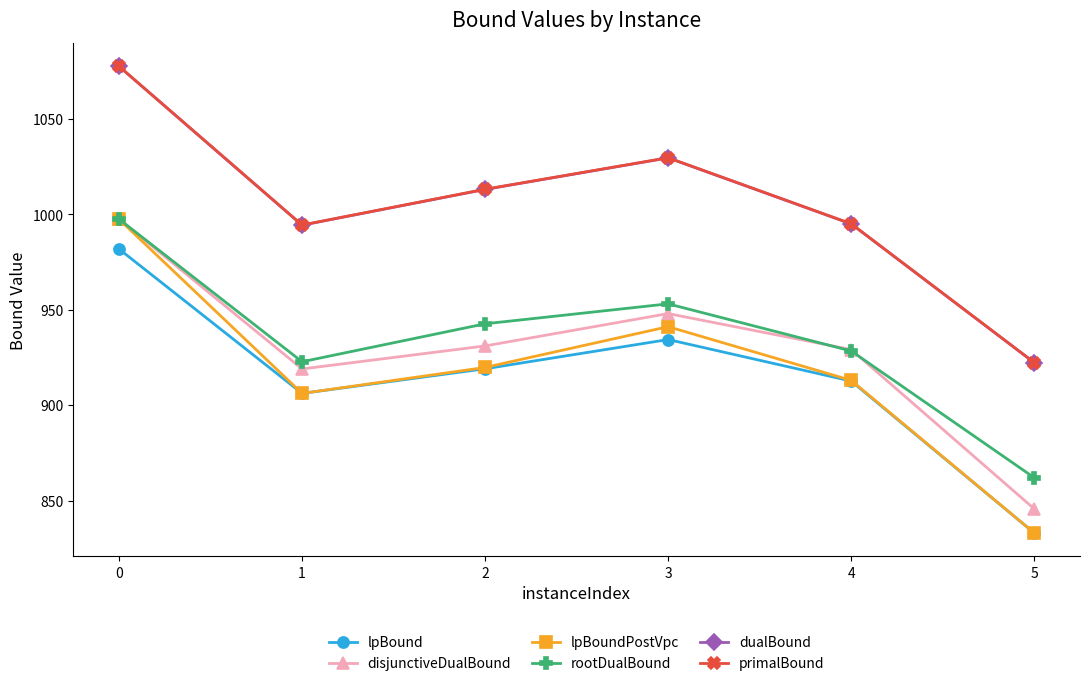

Which category has the lowest value in the disjunctiveDualBound series?

5